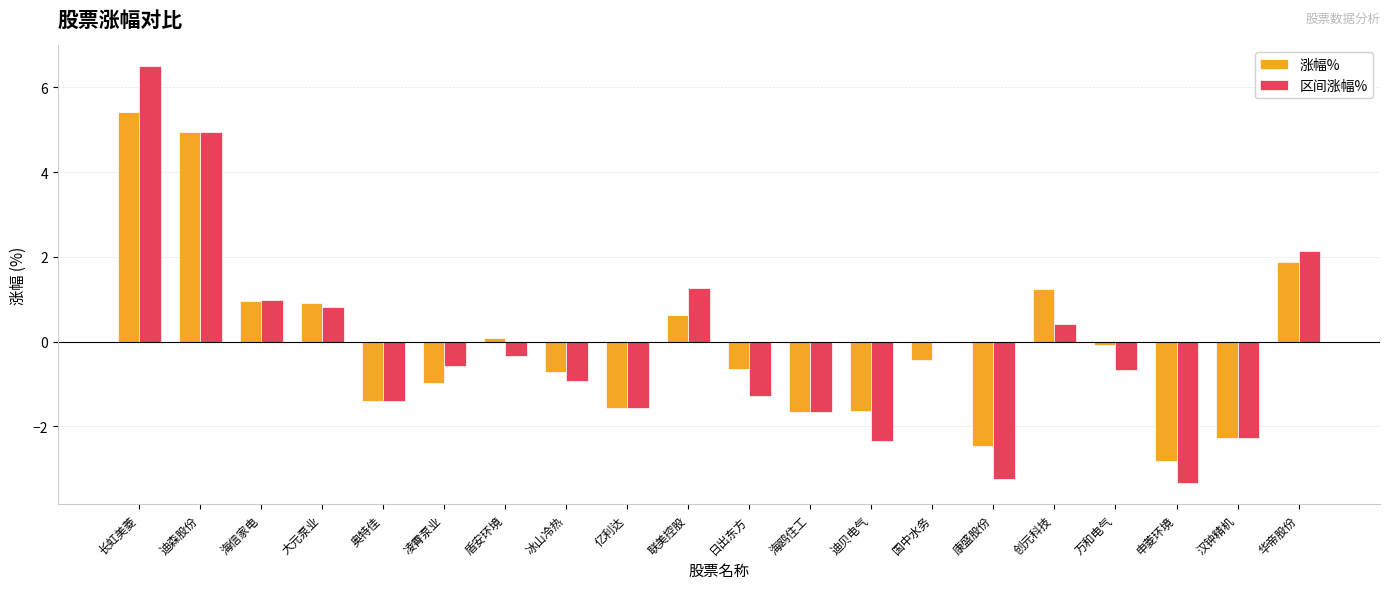

How many groups of bars are there?

20